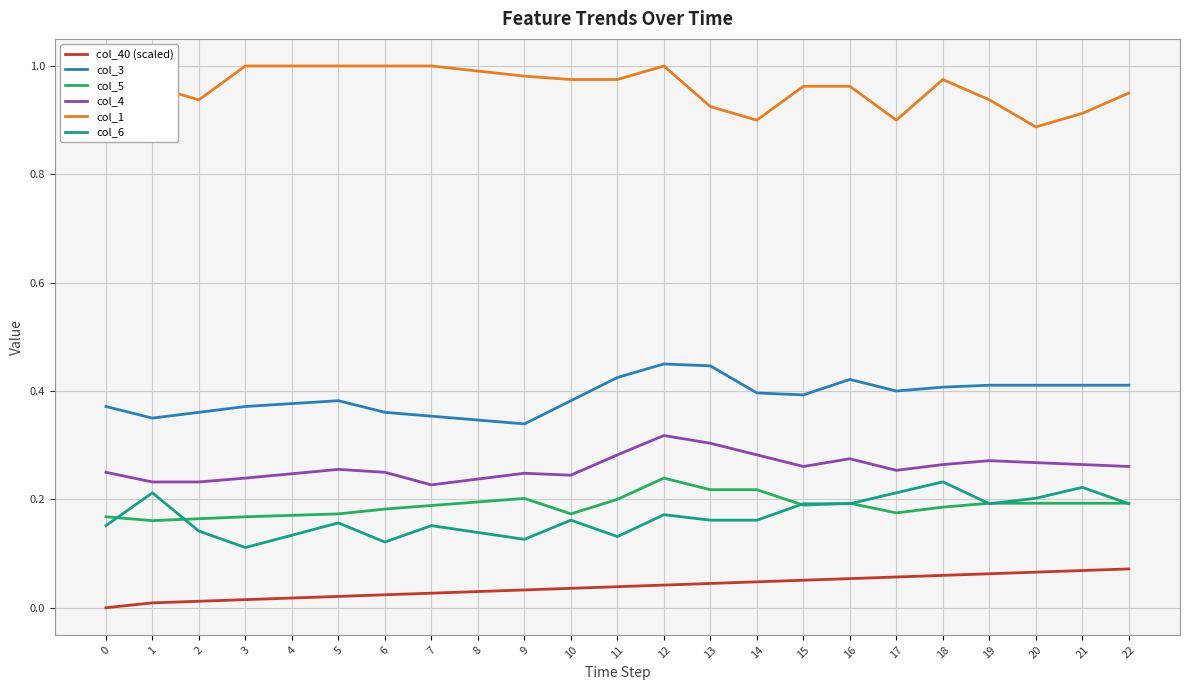

True or false: col_1 has a value of 0.5 at 12.

False